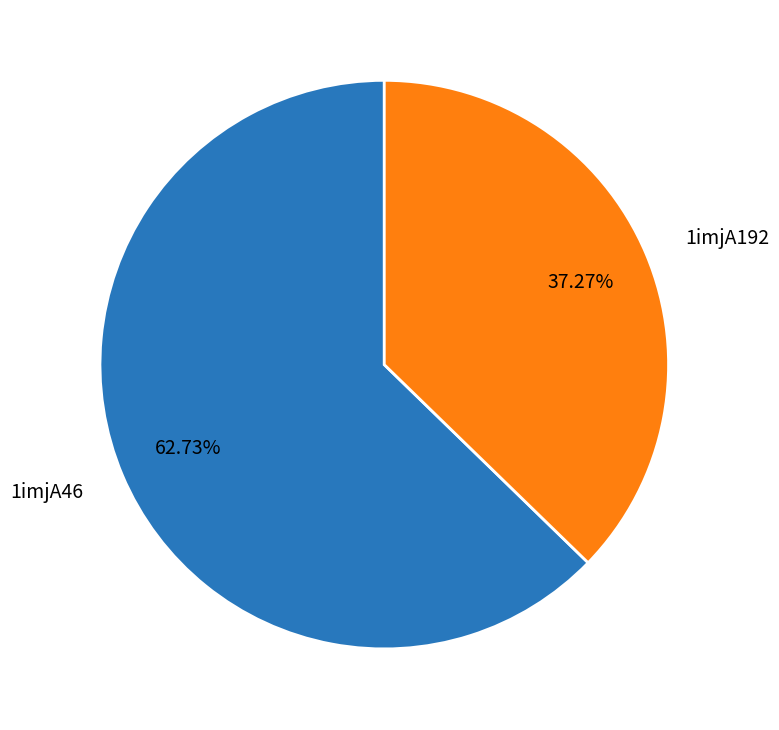

Which category has the biggest portion of the pie?

1imjA46